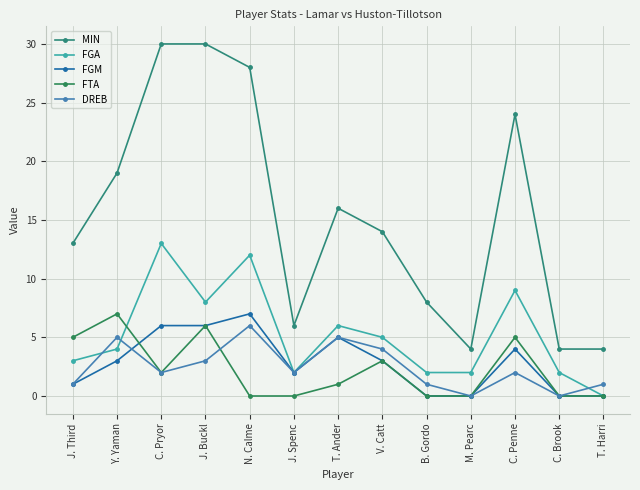

What is the label of the 3rd point from the right?

C. Penne